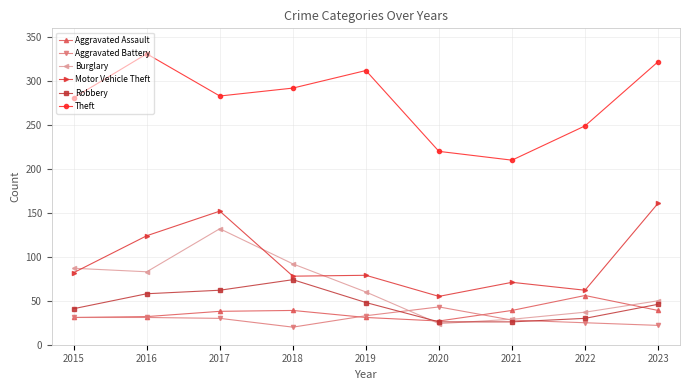

Between which two adjacent categories do Aggravated Assault and Burglary first intersect?

2019 and 2020